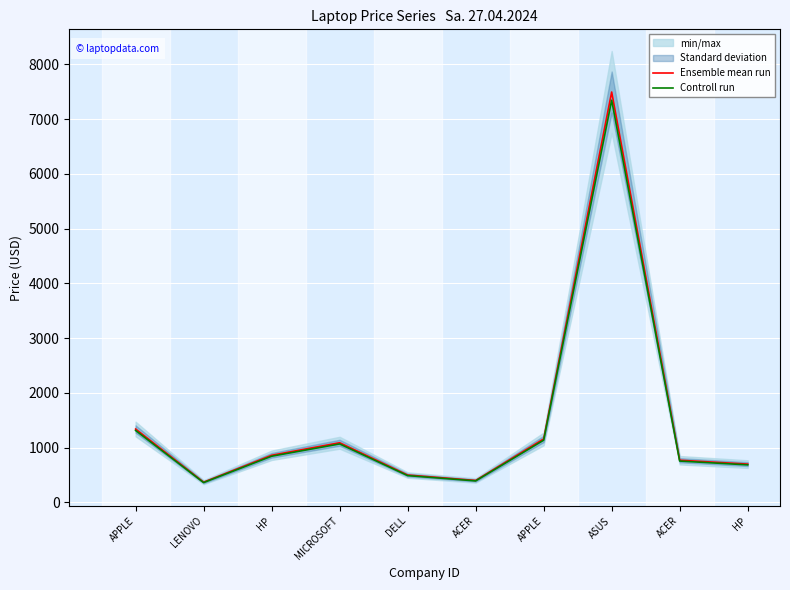

What is the label of the 1st point from the left?

APPLE